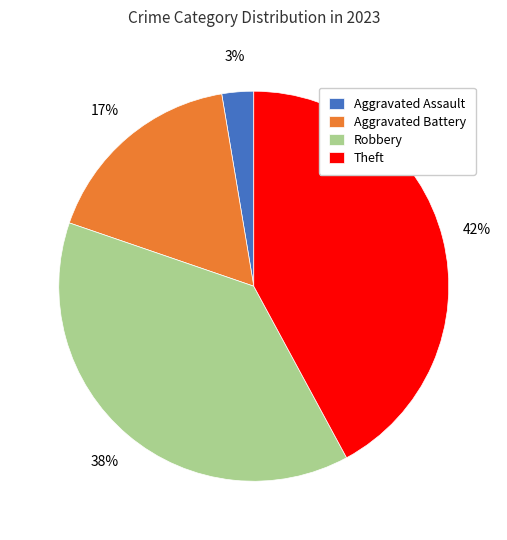

To the nearest percent, what percentage of the pie is Aggravated Battery?

17%